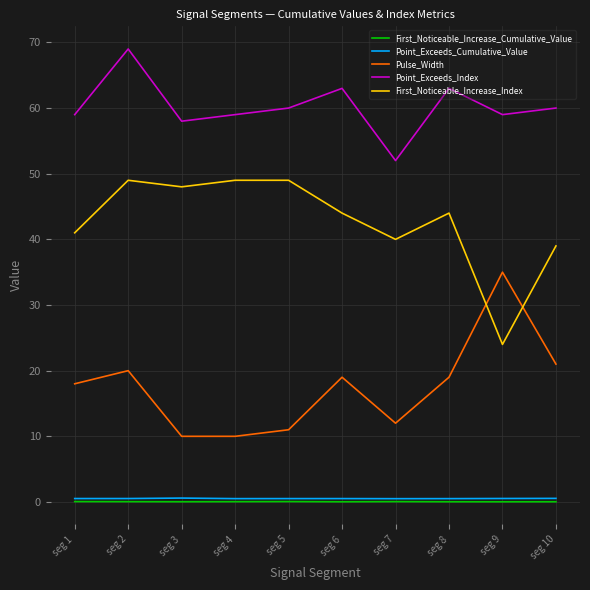

At which category is the sum across all series the highest?

seg 2